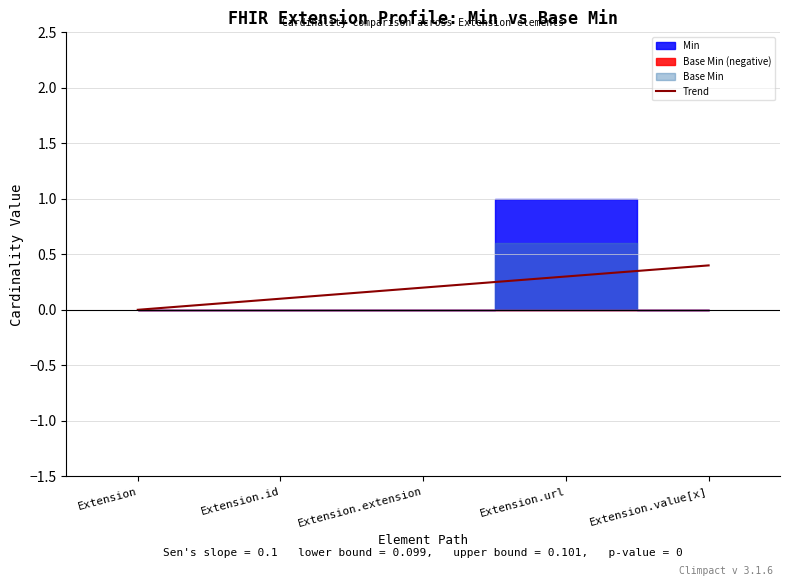

What is the label of the 2nd point from the right?

Extension.url